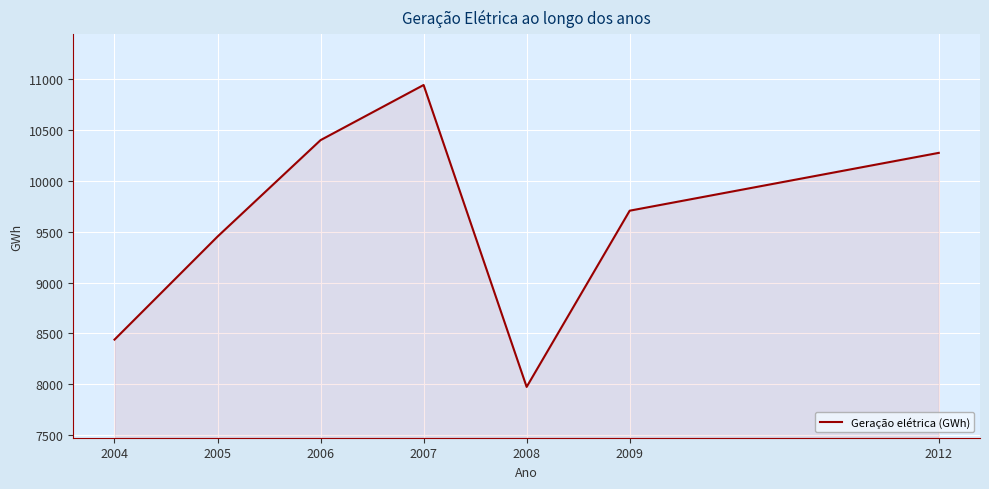

Count the number of values greater than 9707.

4